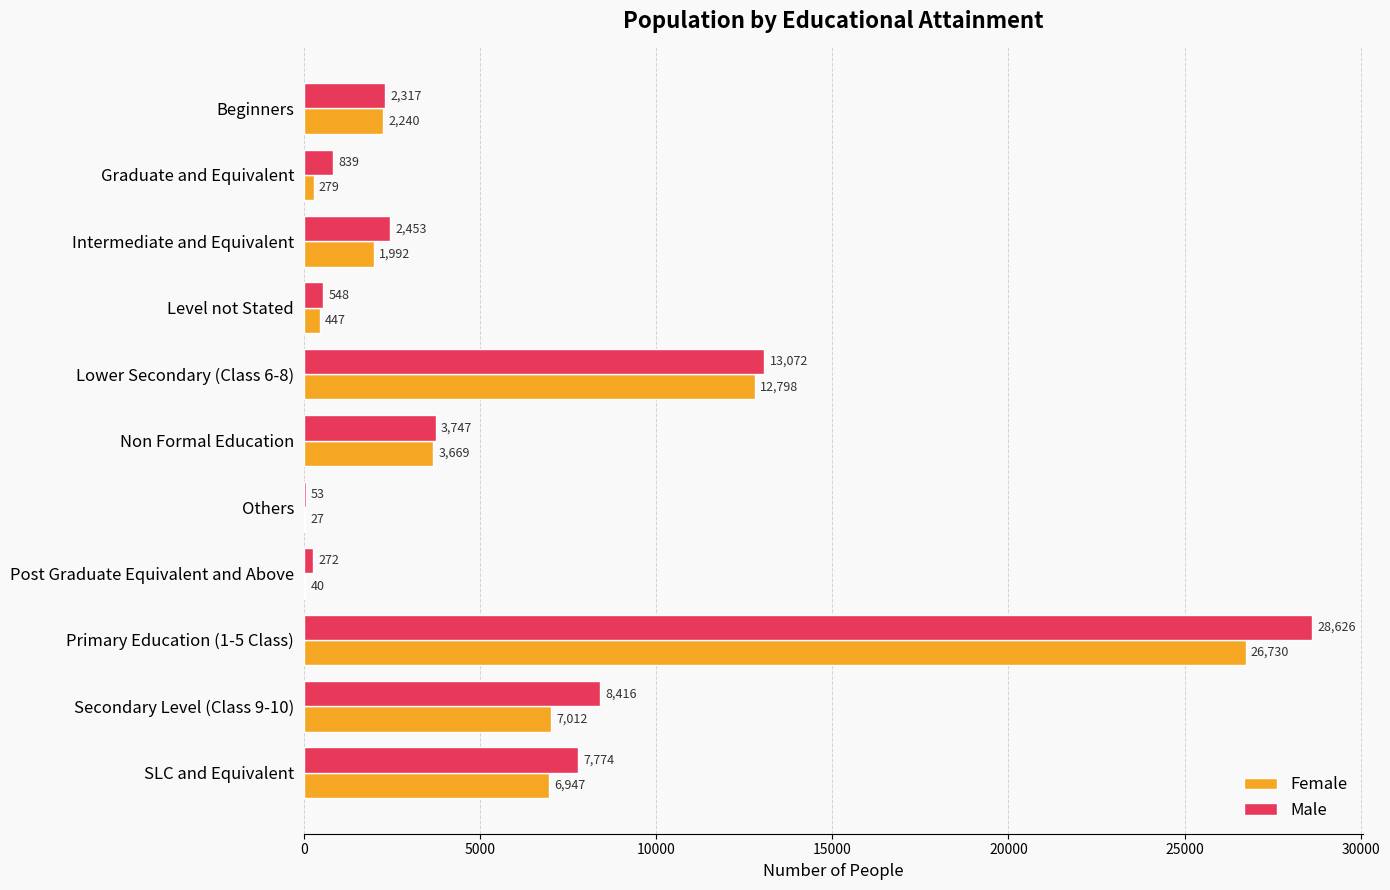

Between Beginners and Post Graduate Equivalent and Above, which series saw the biggest shift?

Female